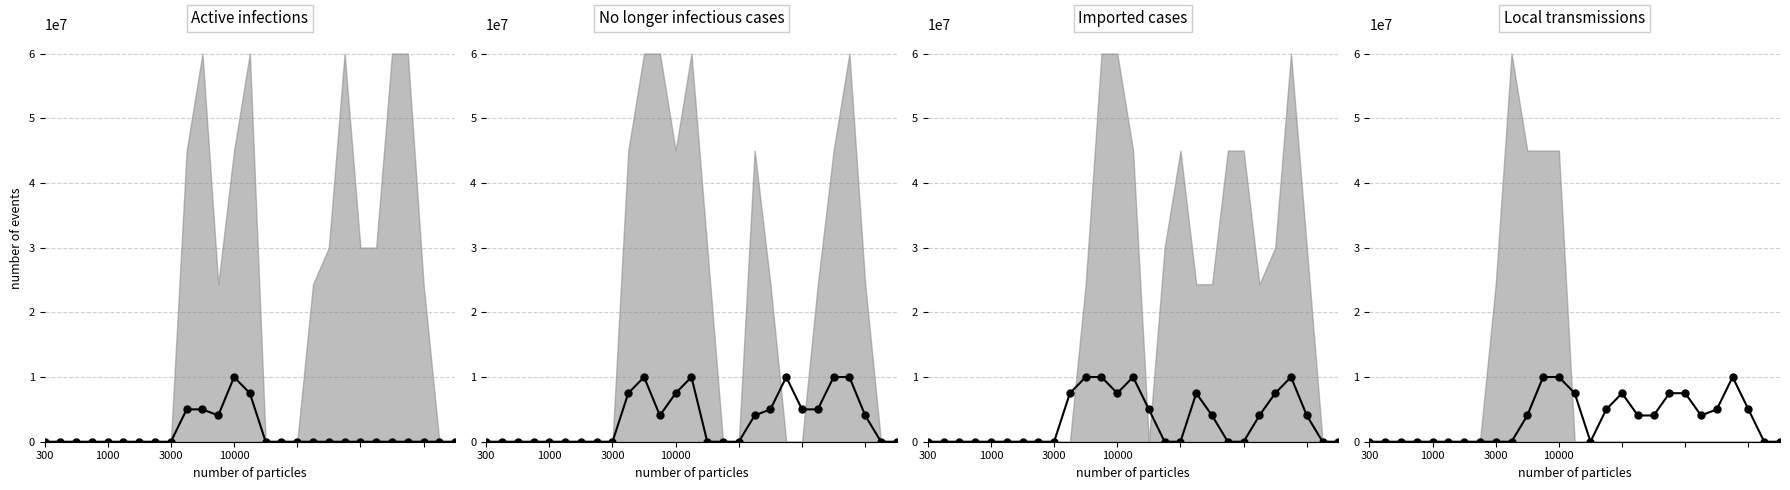

What is the sum of all col_3 (median) values?

31556390.0